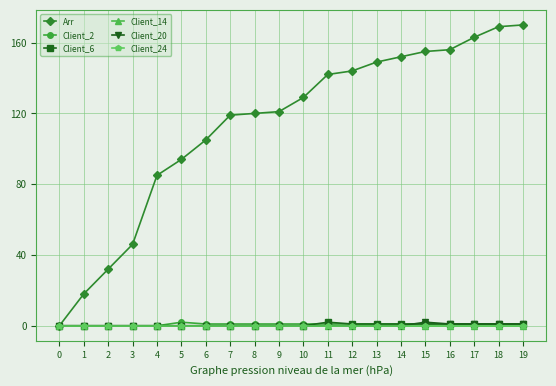

Does the chart have visible grid lines?

Yes